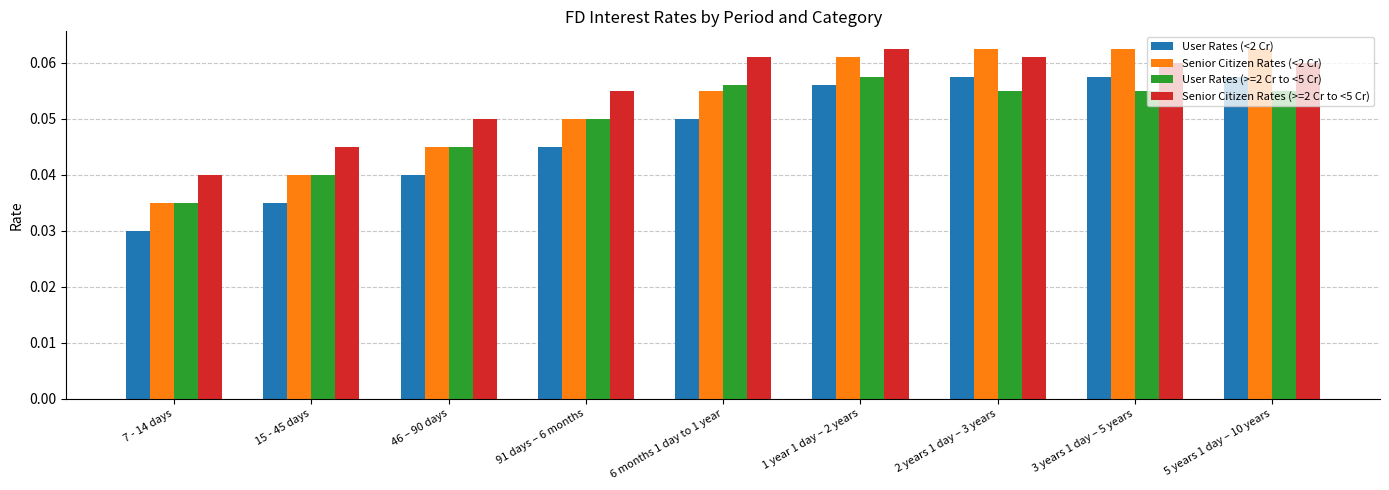

At how many categories does at least one series exceed 0?

9